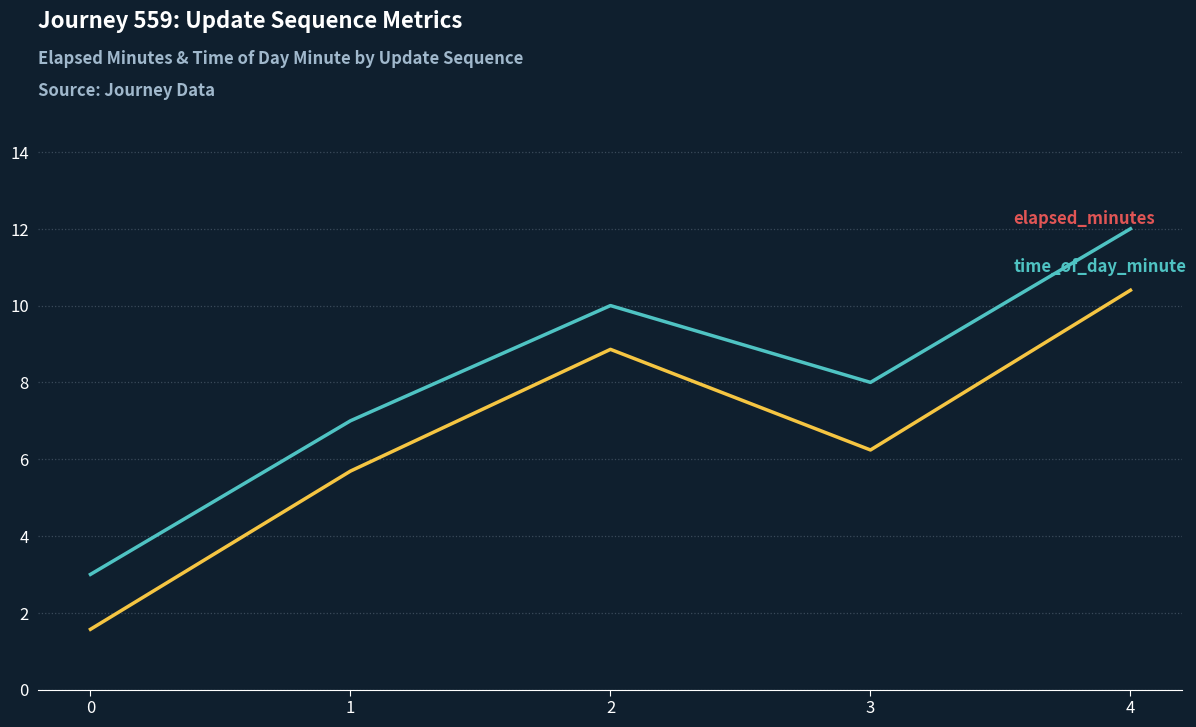

Which label corresponds to the largest value in the chart?

4